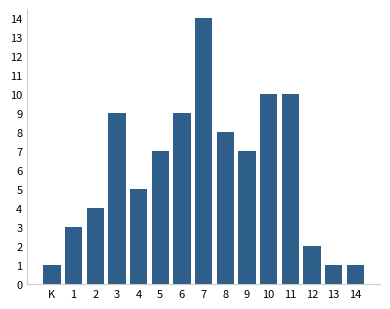

Reading left to right, what are all the values shown in this chart?

K=1	1=3	2=4	3=9	4=5	5=7	6=9	7=14	8=8	9=7	10=10	11=10	12=2	13=1	14=1